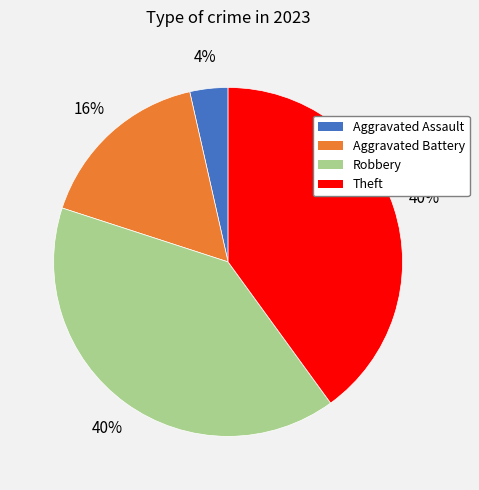

Does any single category account for the majority?

No